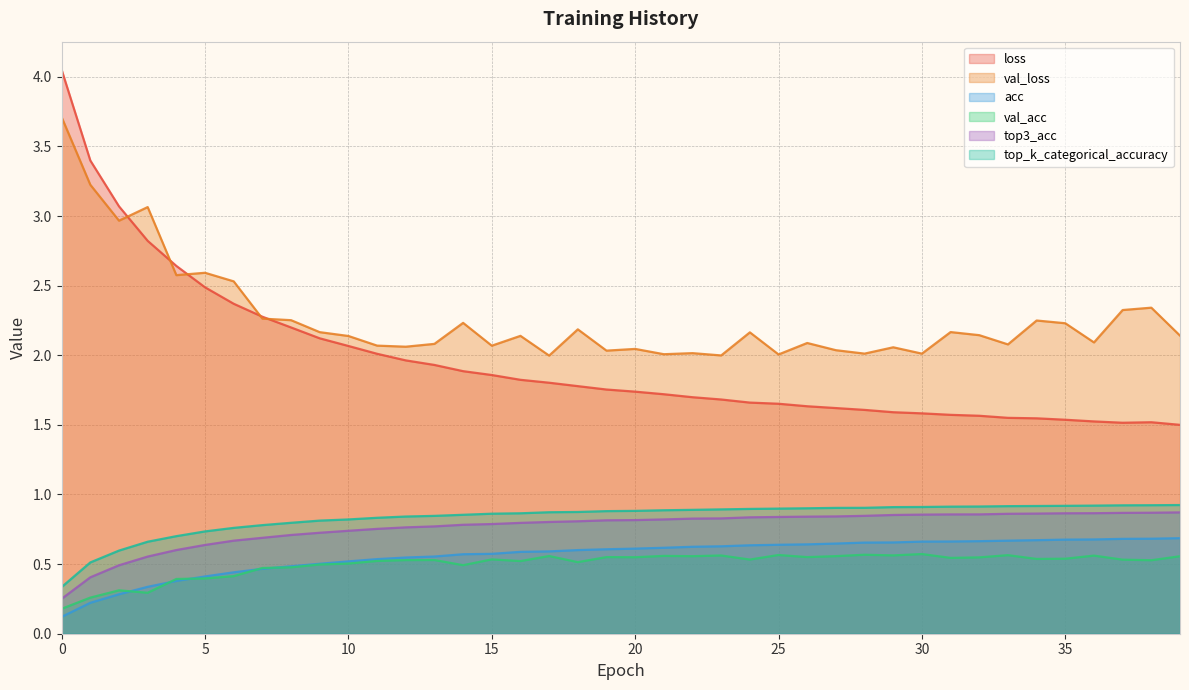

At which label does top_k_categorical_accuracy reach its peak?

39